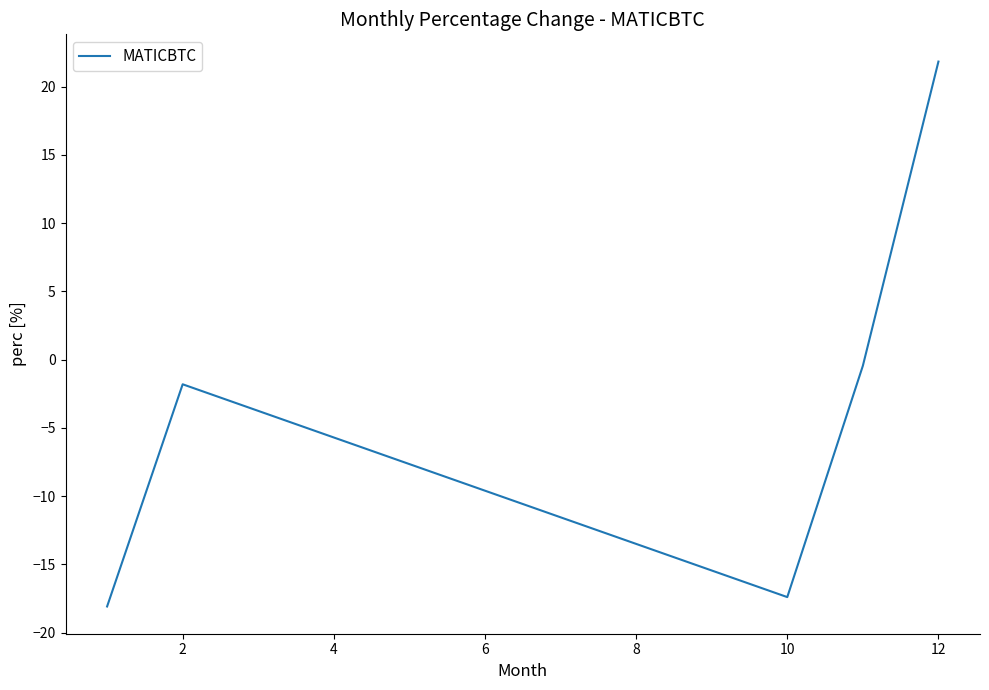

What is the minimum value shown in the chart?

-18.1